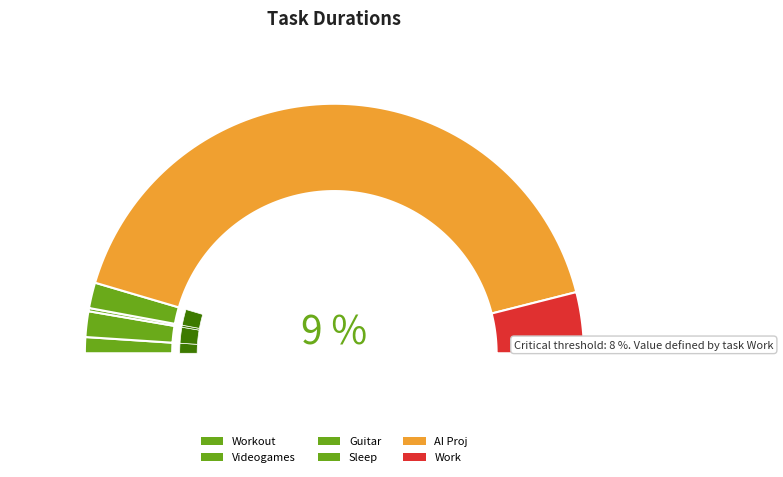

What is the ratio of the value at Videogames to the value at Workout?

1.6